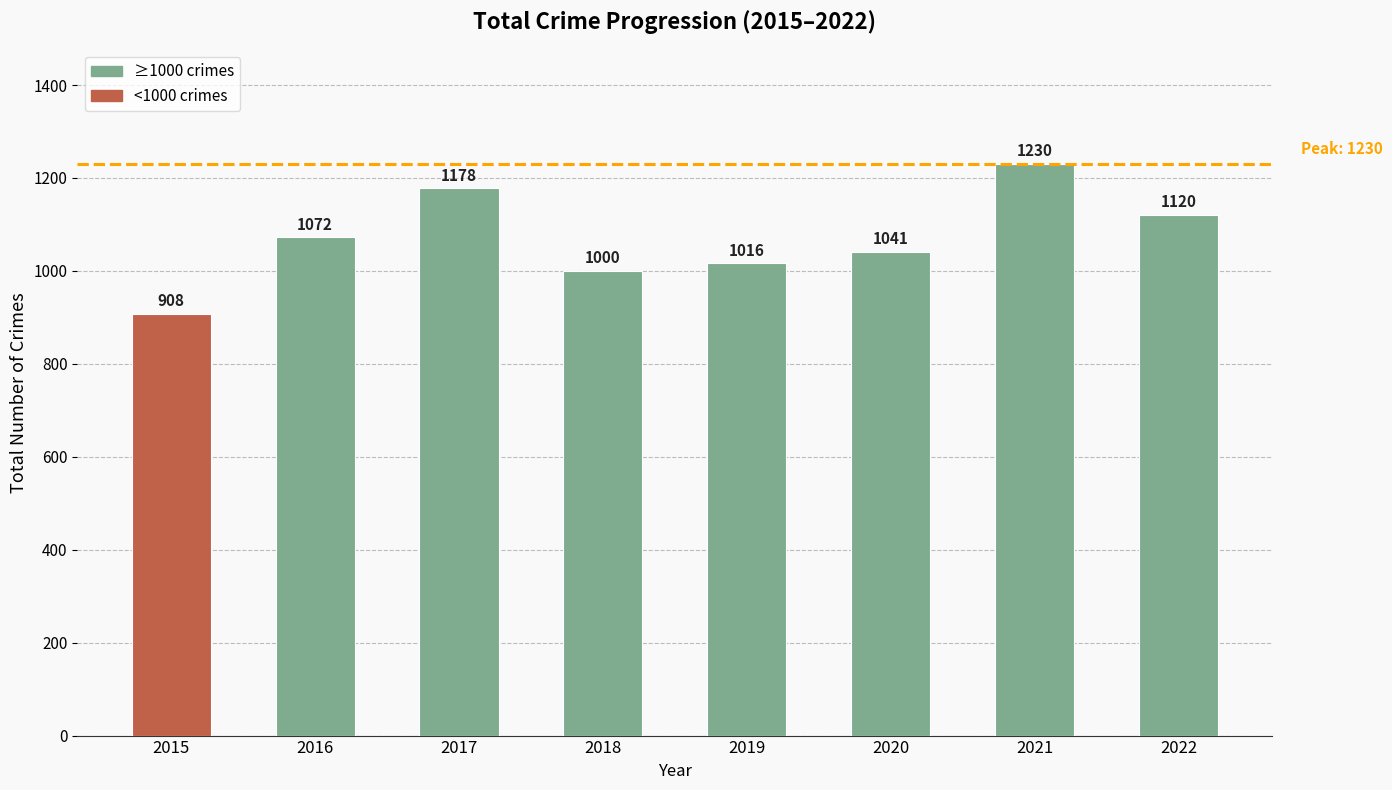

How many series are shown in this chart?

1